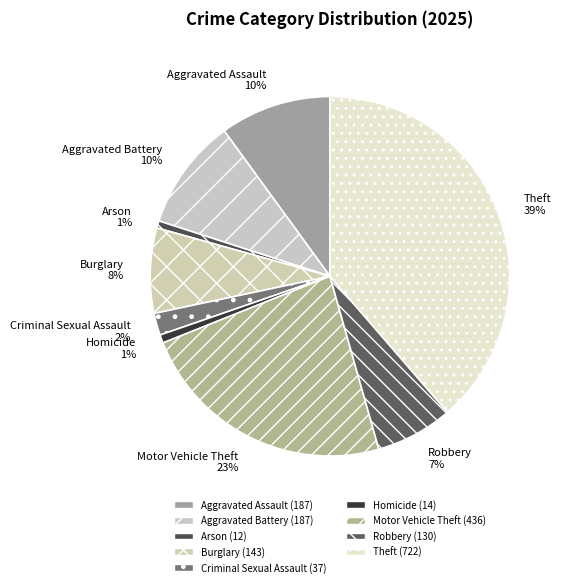

What is the ratio of the value at Motor Vehicle Theft to the value at Aggravated Assault?

2.3